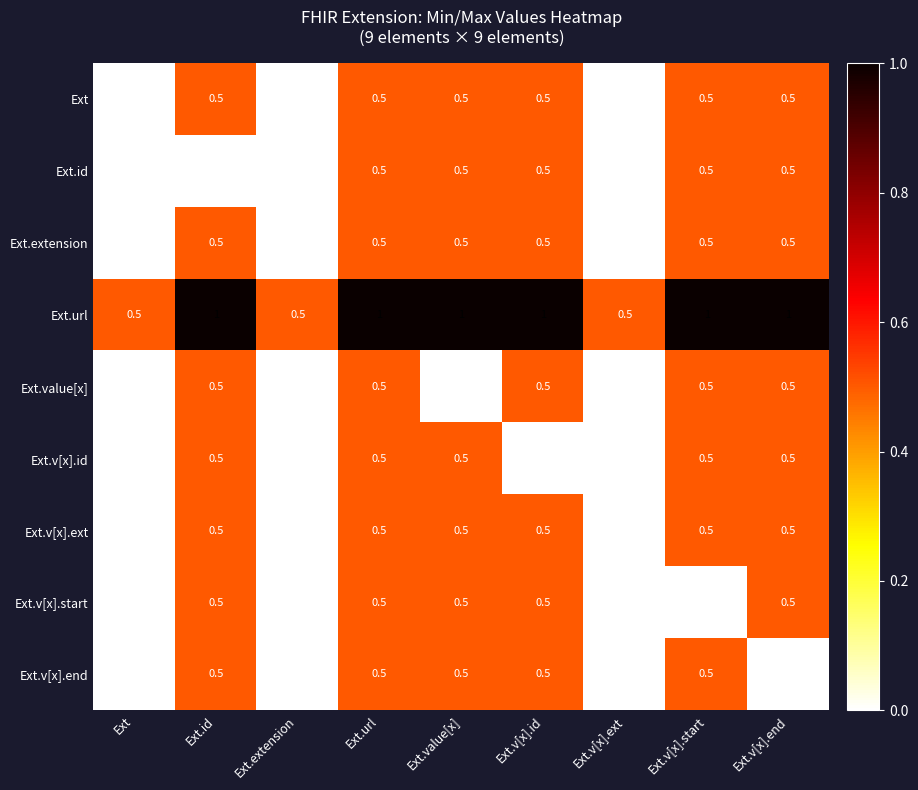

What is the spread (max minus min) of values at Ext.id?

1.0